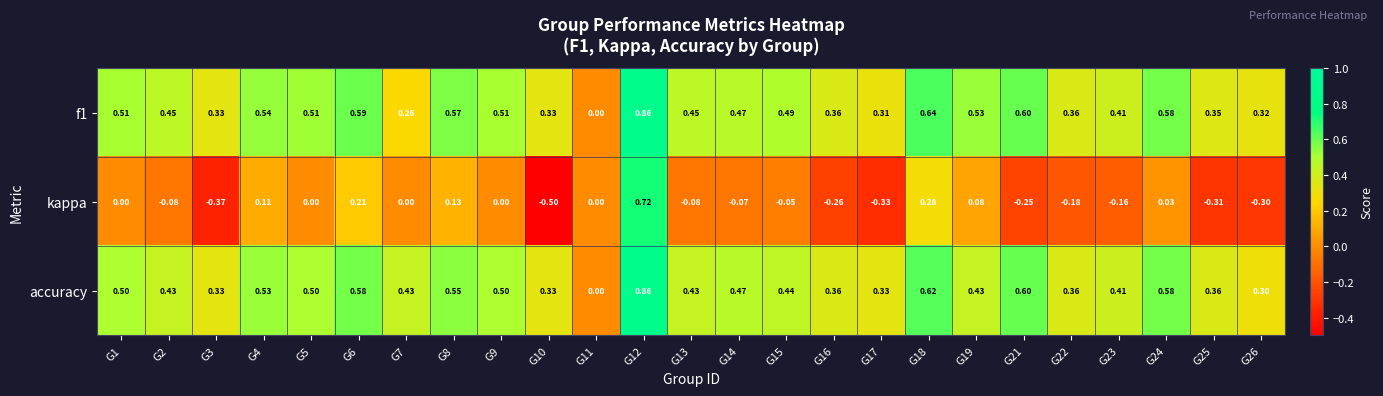

How many data points does each series have?

25